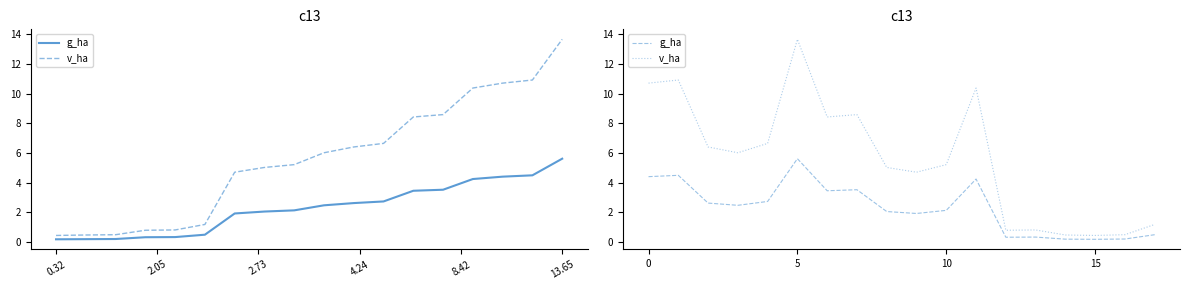

What is the difference between the highest and lowest values at 13?

0.5